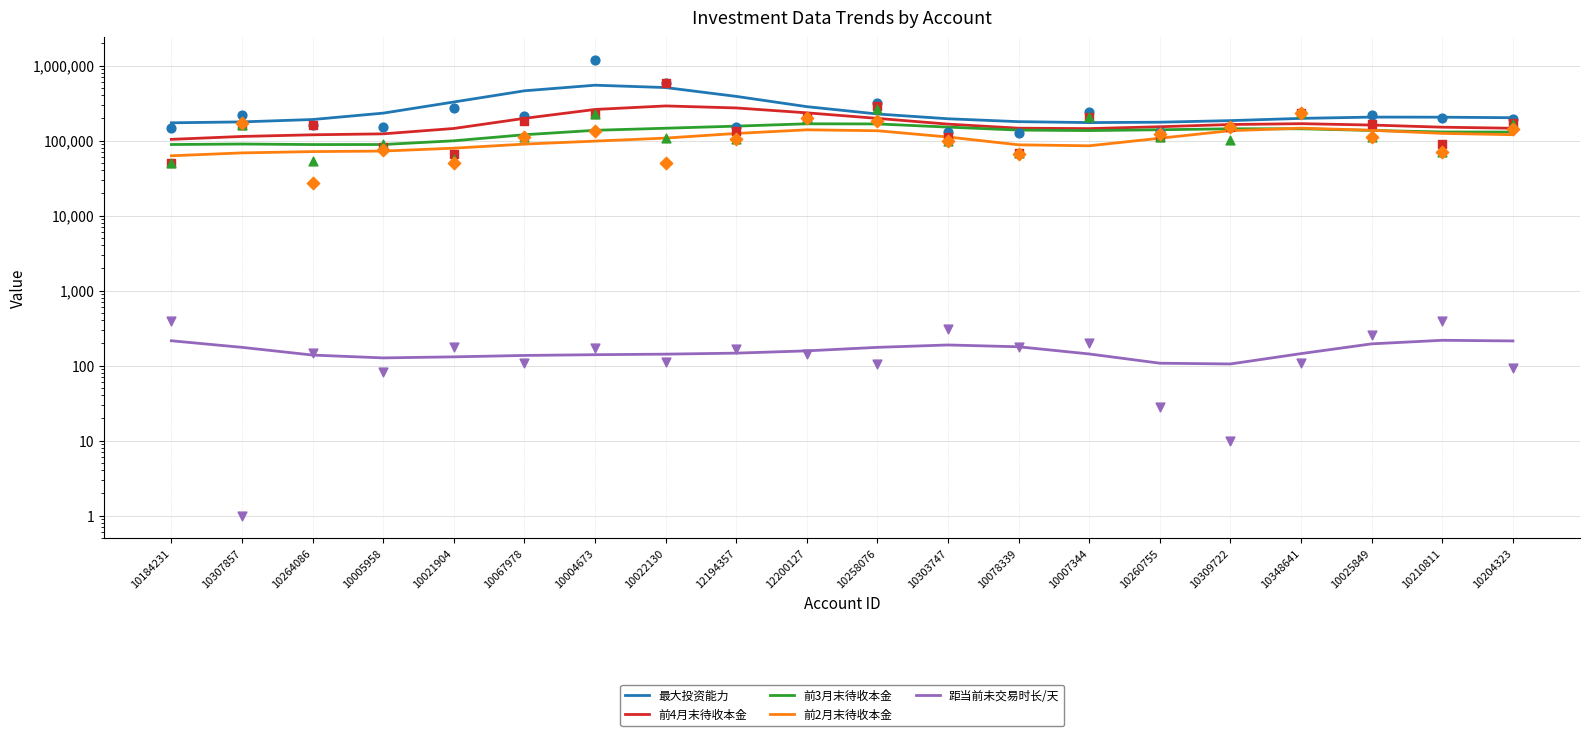

Which series reaches the maximum Y coordinate?

最大投资能力